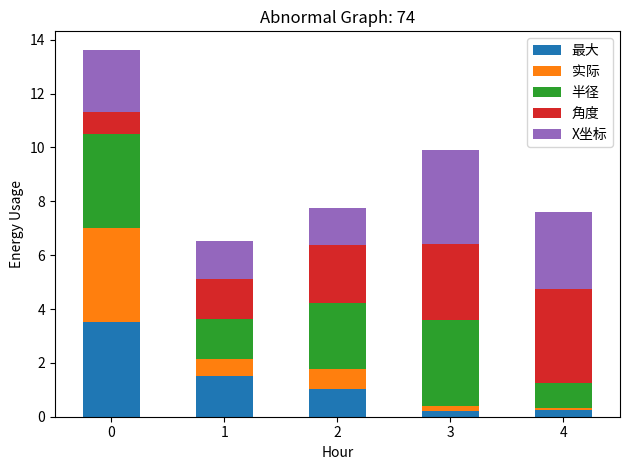

What are all the series names shown in the legend?

最大, 实际, 半径, 角度, X坐标